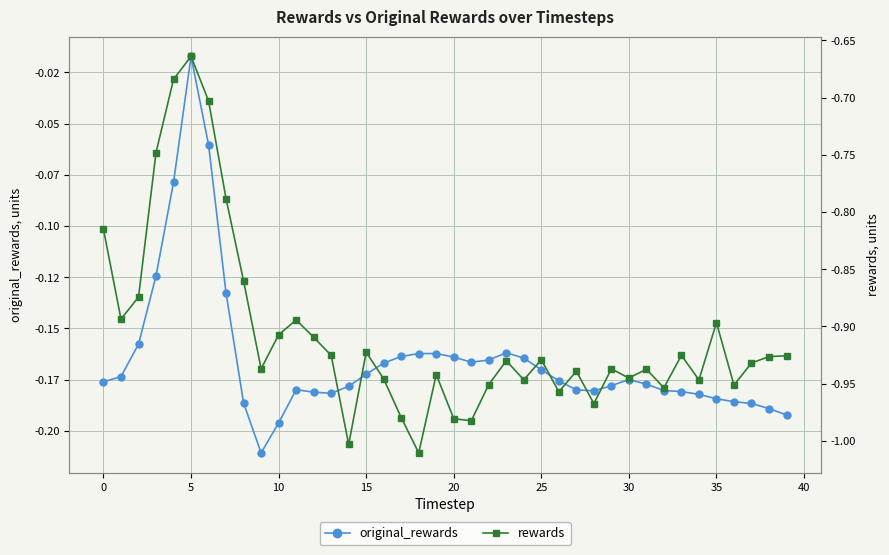

Between 29 and 38, which is larger?

29